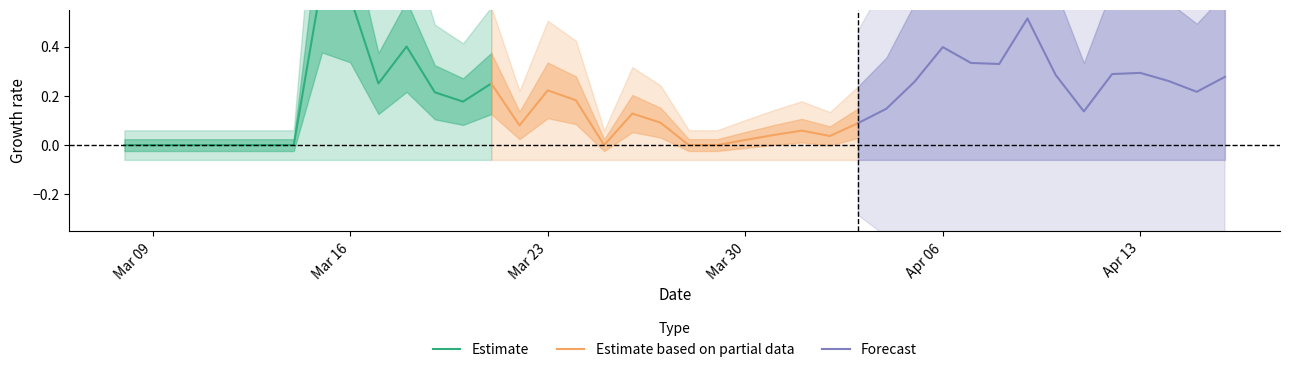

What is the difference between the maximum and minimum values in the Forecast series?

0.4